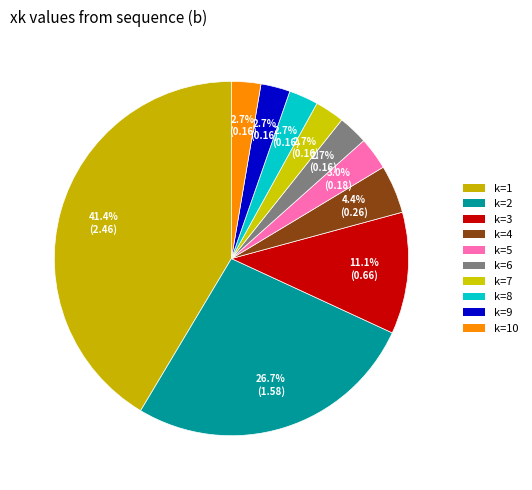

Is there any slice that represents more than half of the pie?

No